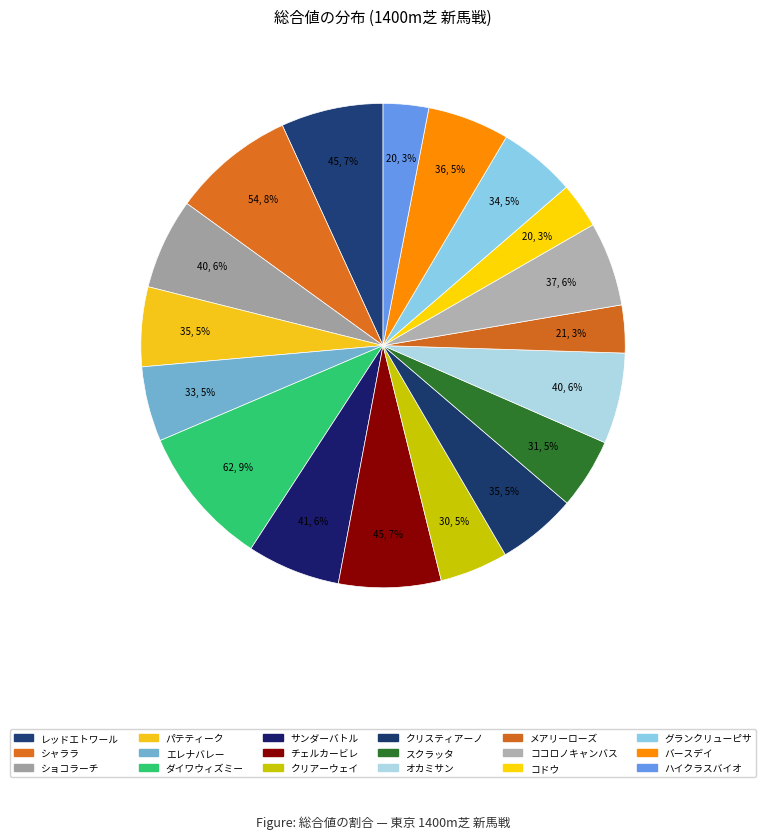

To the nearest percent, what is the difference between the largest and smallest slice percentages?

6%